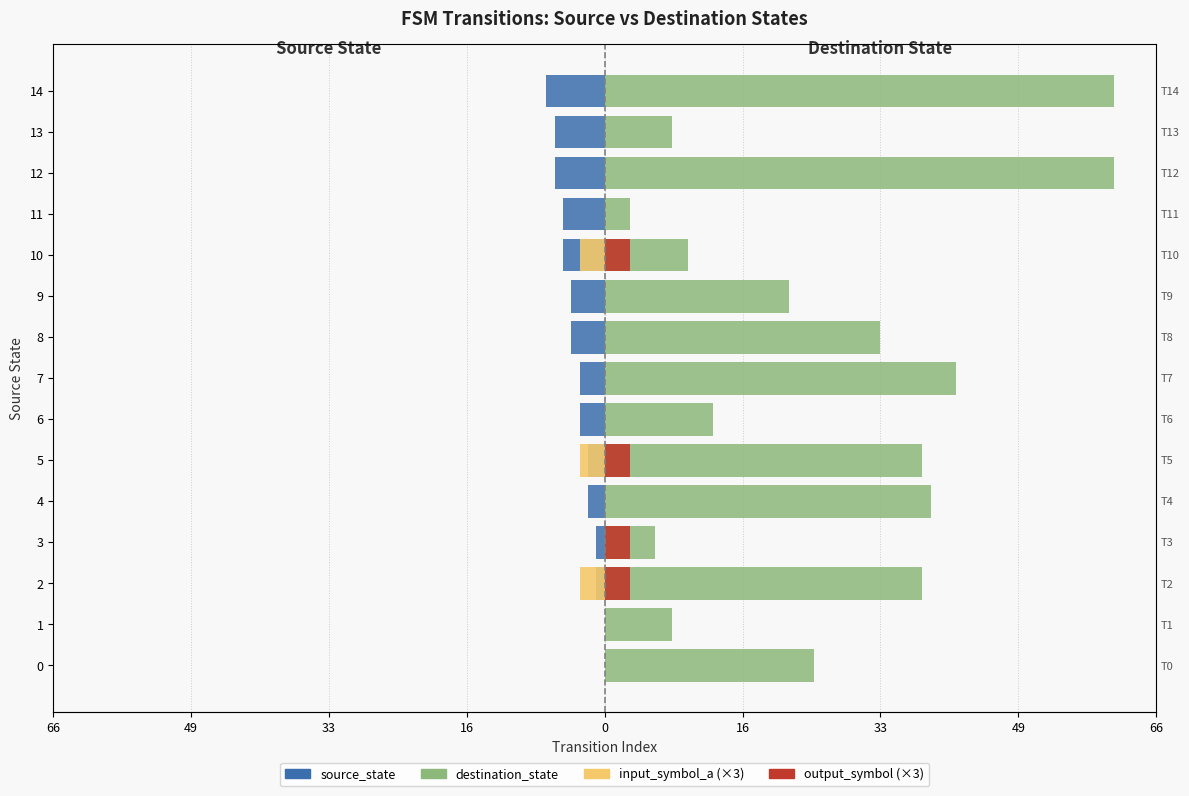

What is the label of the 10th bar from the left?

9